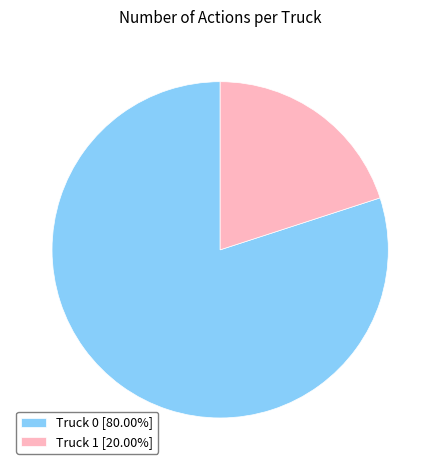

Approximately how many times larger is the value at Truck 0 [80.00%] compared to Truck 1 [20.00%]?

4.0